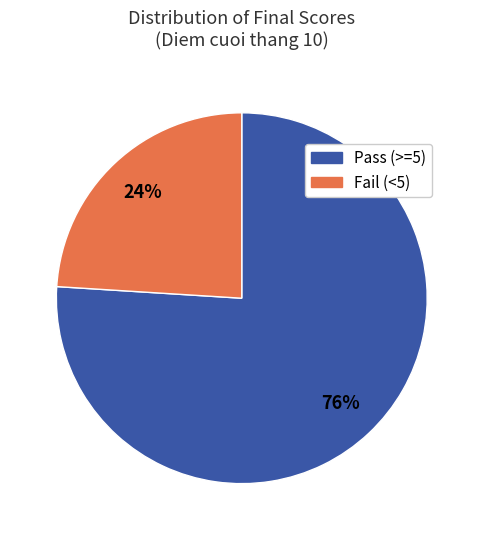

The Fail (<5) slice represents 24% of the pie. True or false?

True